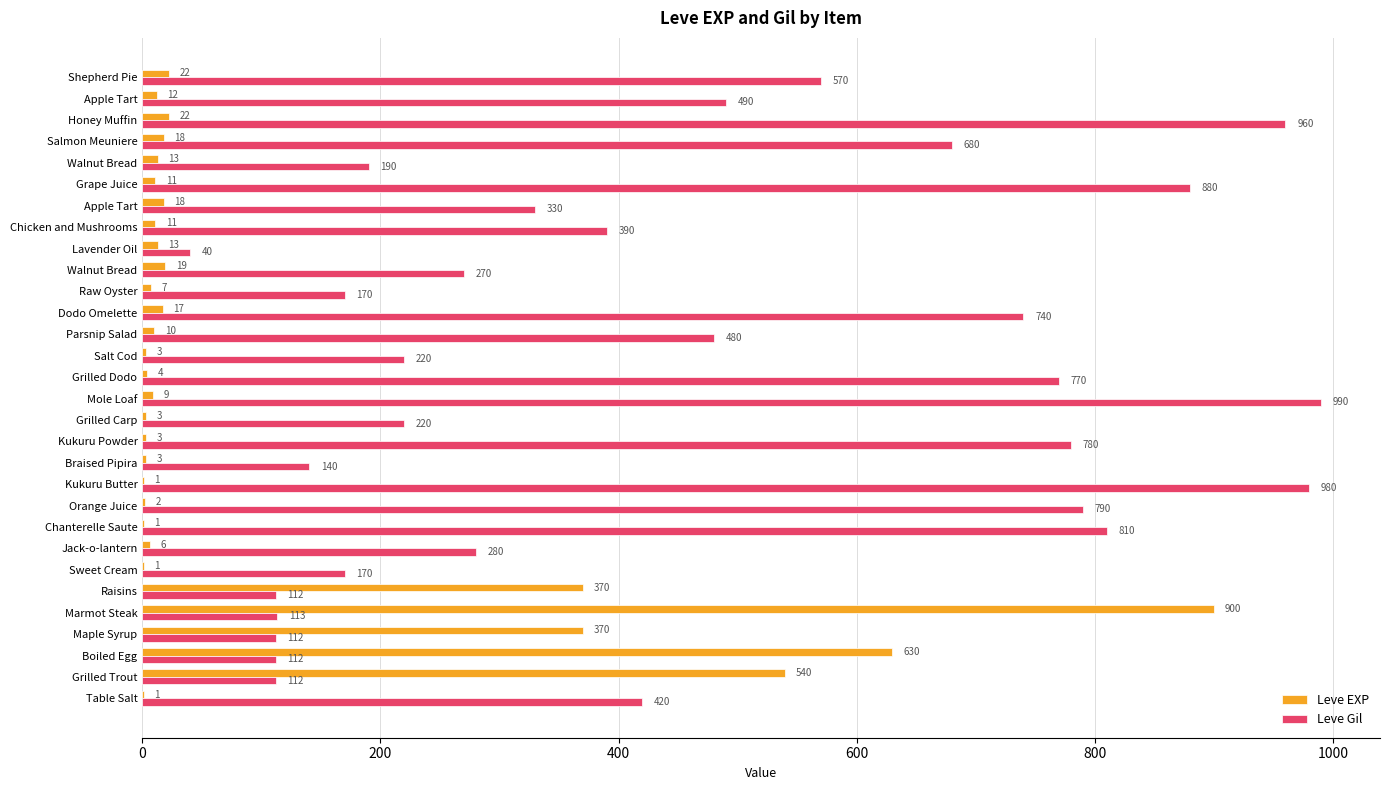

How many data points does each series have?

30